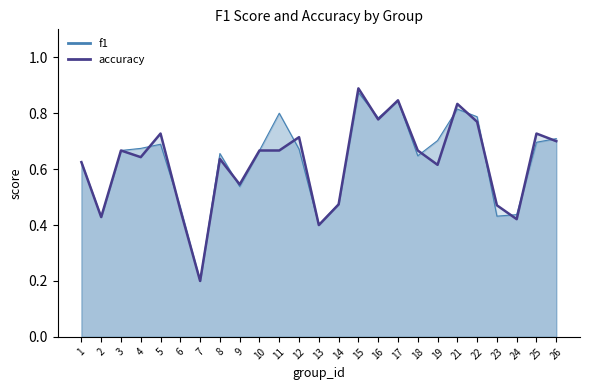

Count the number of data series in this chart.

2